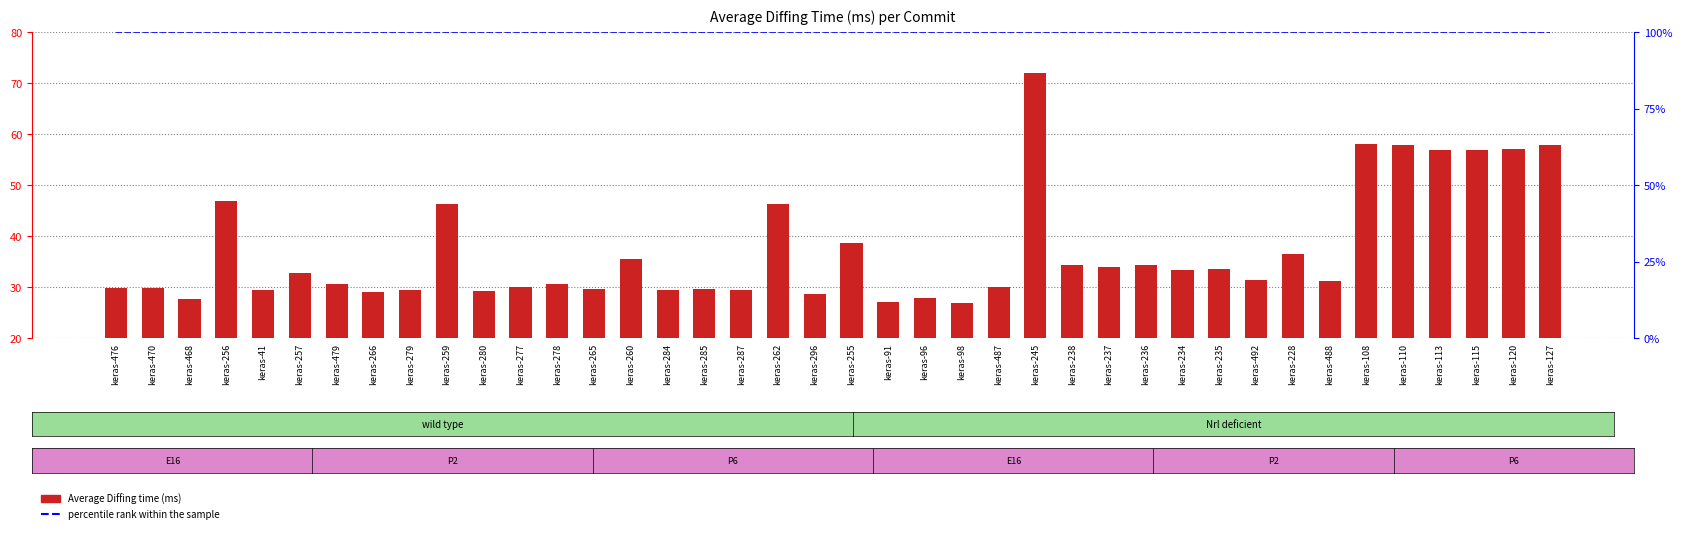

At which category is the sum across all series the highest?

keras-245